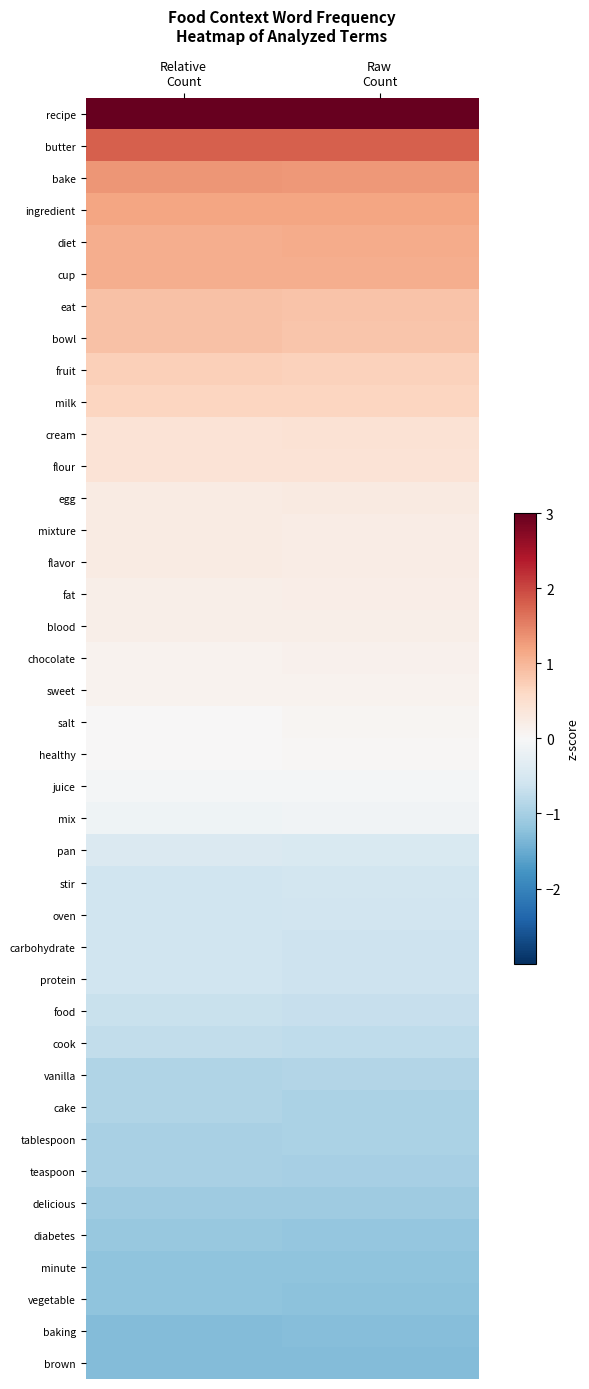

Count the number of data series in this chart.

40